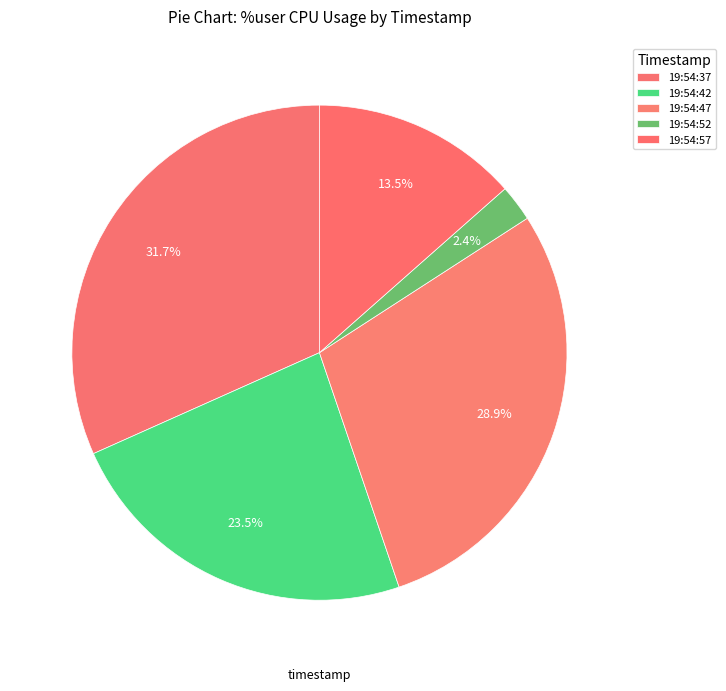

What is the ratio of the value at 19:54:57 to the value at 19:54:37?

0.4